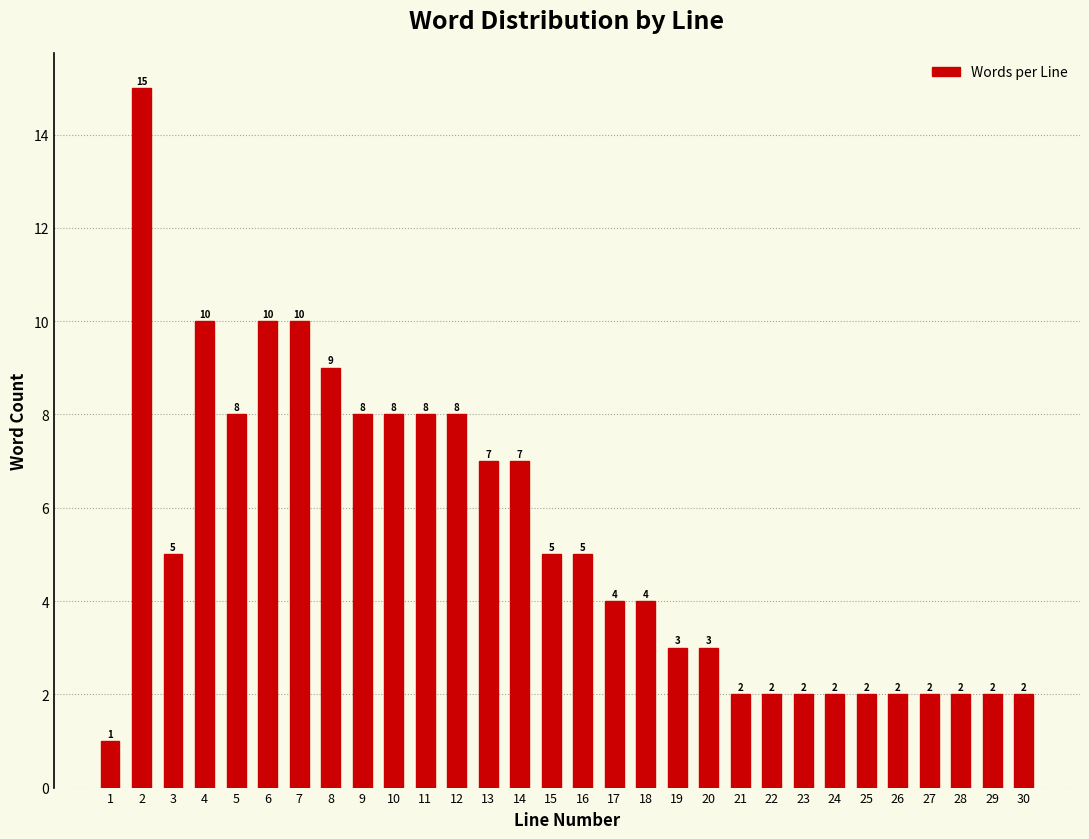

Reading right to left, list all the values displayed in this chart.

30=2	29=2	28=2	27=2	26=2	25=2	24=2	23=2	22=2	21=2	20=3	19=3	18=4	17=4	16=5	15=5	14=7	13=7	12=8	11=8	10=8	9=8	8=9	7=10	6=10	5=8	4=10	3=5	2=15	1=1